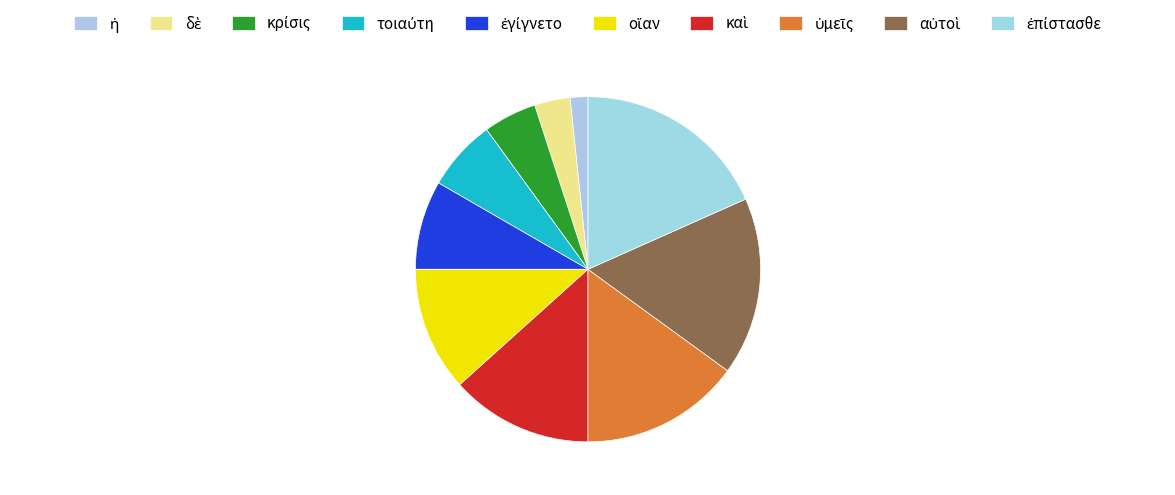

Combined, do ἐπίστασθε and οἵαν account for over 50%?

No